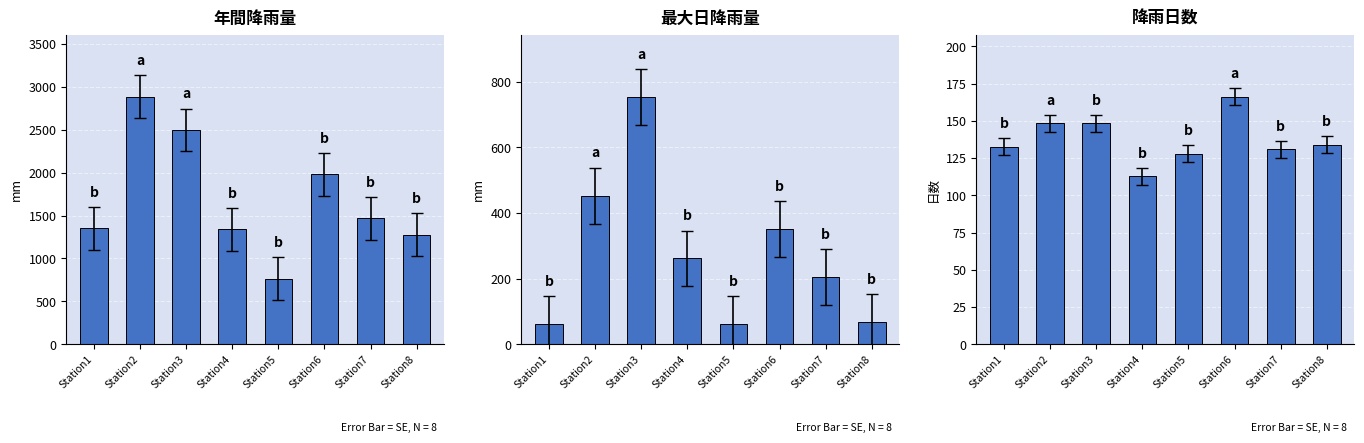

At how many categories does at least one series exceed 2140?

2